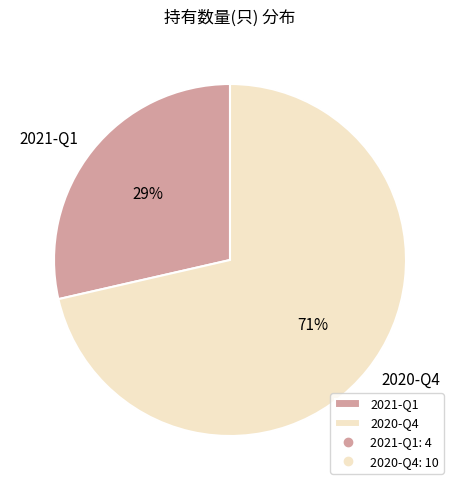

Do 2021-Q1 and 2020-Q4 together represent more than half of the pie?

Yes